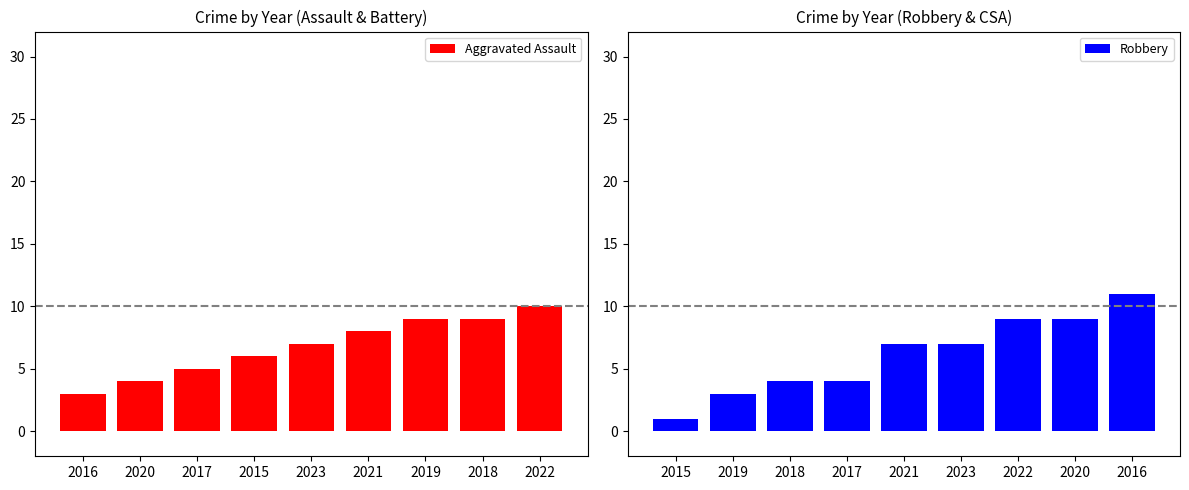

What is the sum of all Aggravated Assault values?

61